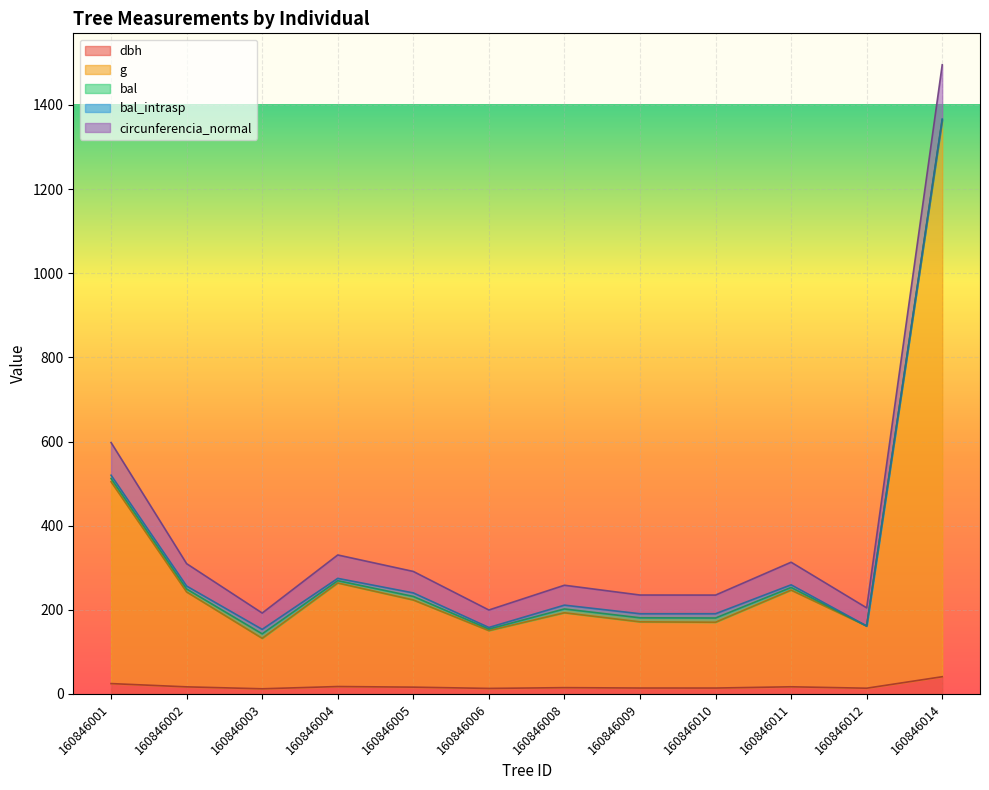

Does the chart display data point markers on the line(s)?

No